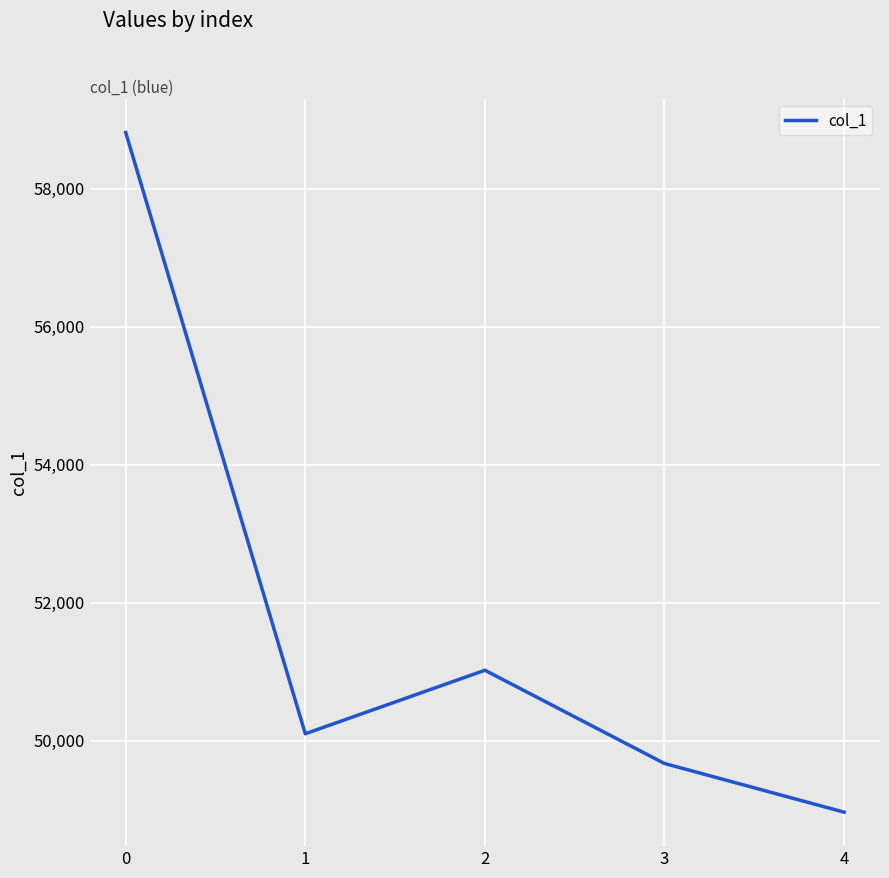

Rank the categories by value from lowest to highest.

4, 3, 1, 2, 0